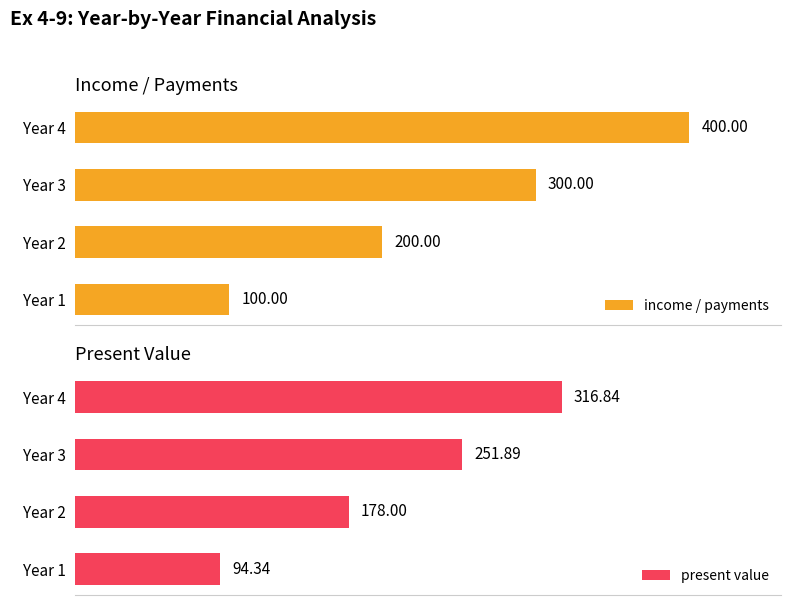

Between Year 2 and Year 4, which series saw the biggest shift?

income / payments